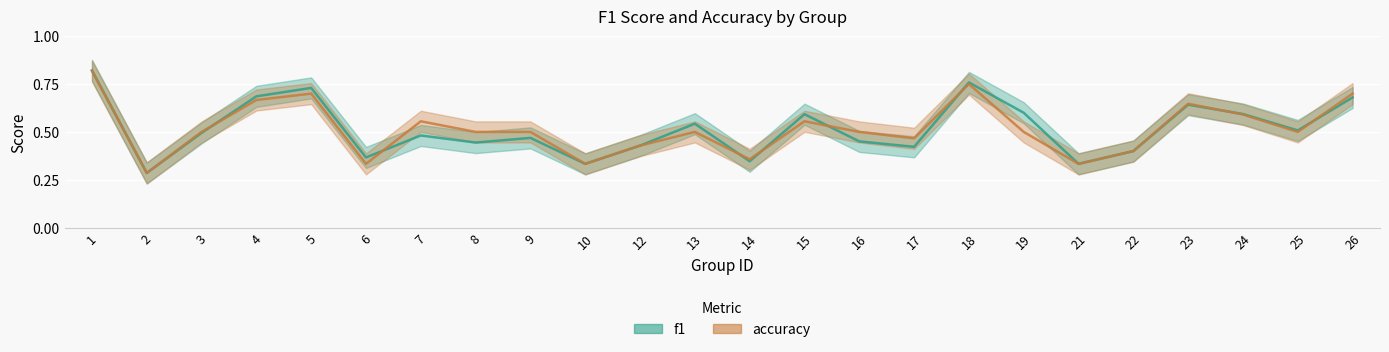

Is this an area chart (filled region under the line)?

No